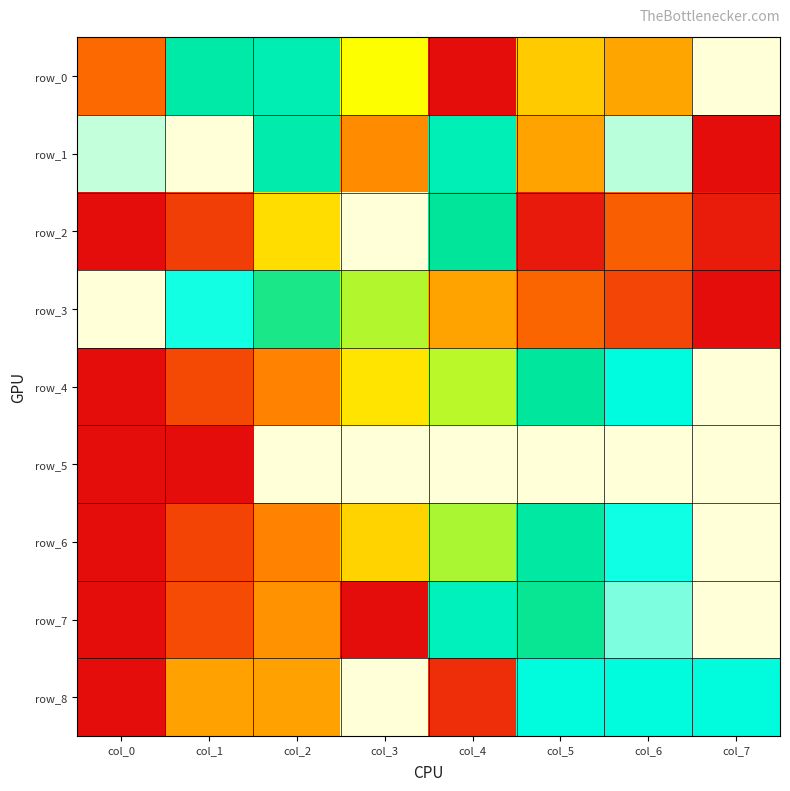

At which label is row_8 closest to 0?

col_0